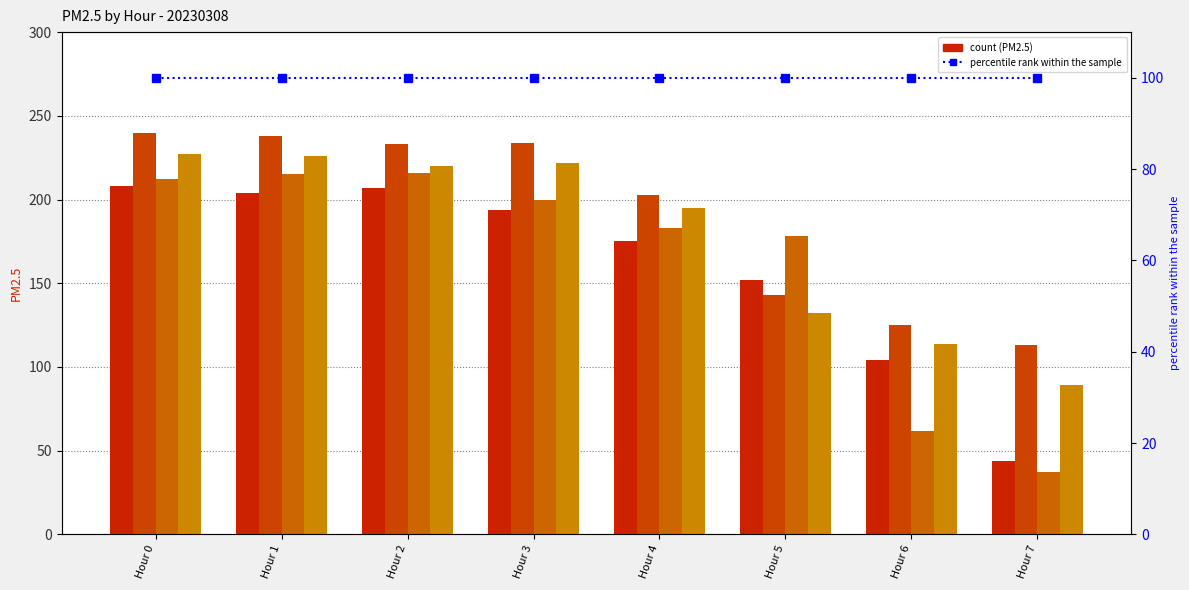

Which category has the highest value across all series?

Hour 0